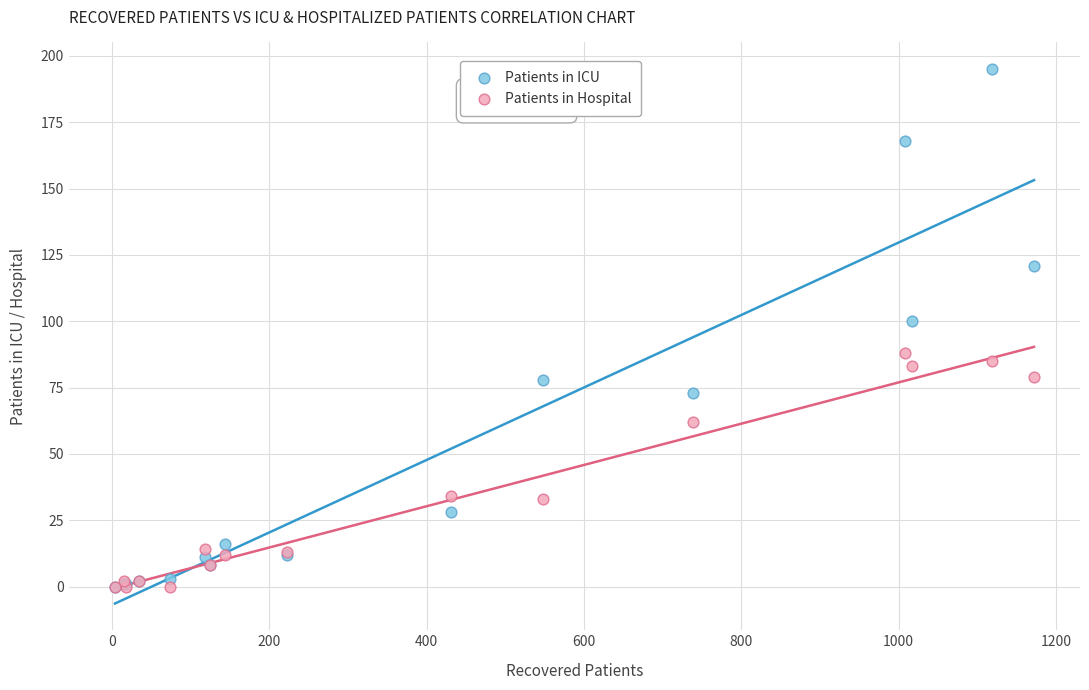

What are all the series names shown in the legend?

Patients in ICU, Patients in Hospital